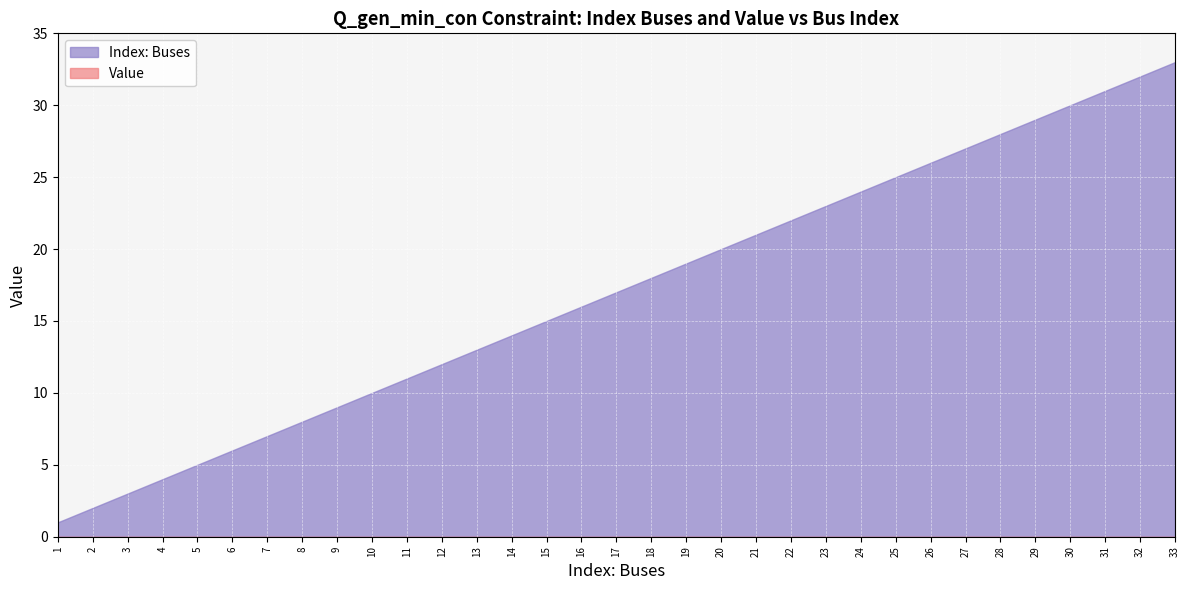

At 21, list the series in order from largest to smallest.

Index: Buses, Value